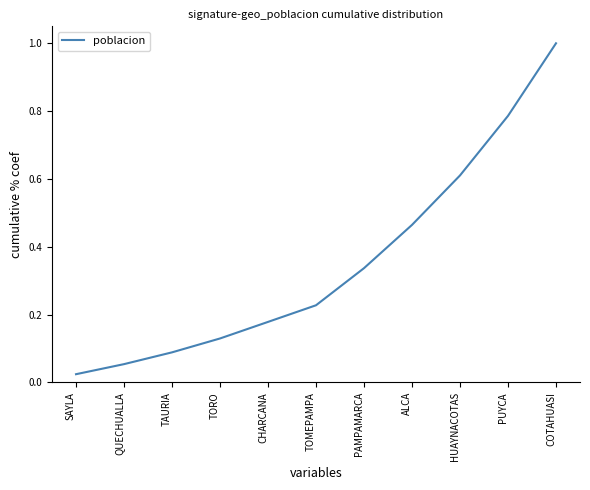

What is the change in value from QUECHUALLA to PUYCA?

+0.7